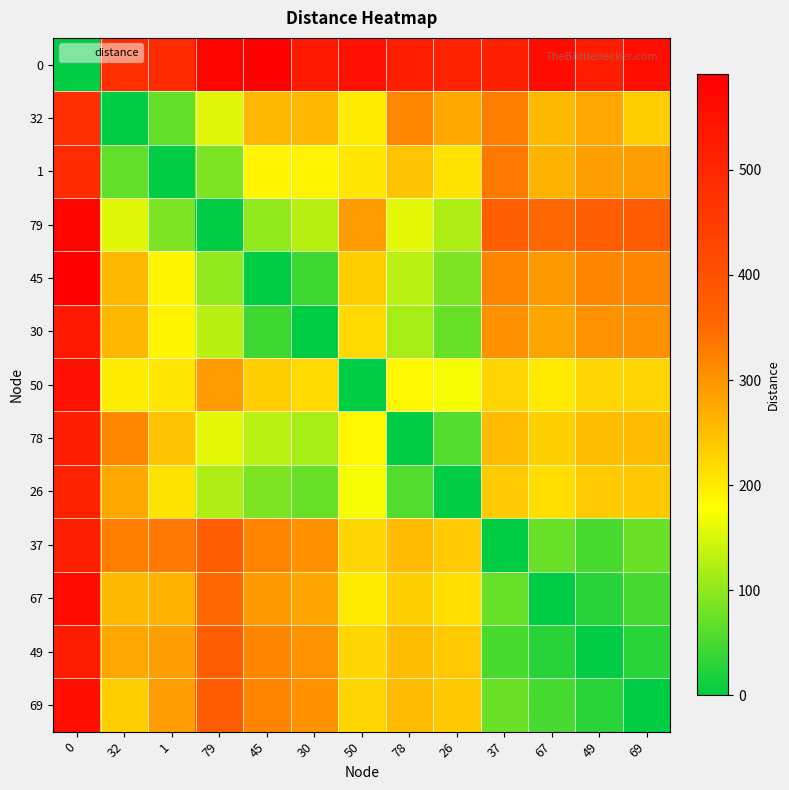

Reading left to right, what are all the values shown in this chart?

0: 0=0	32=483	1=490	79=577	45=591	30=532	50=551	78=517	26=511	37=514	67=563	49=521	69=559
32: 0=483	32=0	1=69	79=156	45=258	30=260	50=198	78=315	26=278	37=326	67=258	49=280	69=235
1: 0=490	32=69	1=0	79=87	45=189	30=191	50=205	78=246	26=209	37=333	67=265	49=287	69=289
79: 0=577	32=156	1=87	79=0	45=102	30=129	50=292	78=159	26=122	37=375	67=352	49=374	69=376
45: 0=591	32=258	1=189	79=102	45=0	30=45	50=235	78=130	26=87	37=318	67=295	49=317	69=319
30: 0=532	32=260	1=191	79=129	45=45	30=0	50=221	78=116	26=73	37=304	67=281	49=303	69=305
50: 0=551	32=198	1=205	79=292	45=235	30=221	50=0	78=186	26=171	37=225	67=202	49=224	69=226
78: 0=517	32=315	1=246	79=159	45=130	30=116	50=186	78=0	26=57	37=254	67=231	49=253	69=255
26: 0=511	32=278	1=209	79=122	45=87	30=73	50=171	78=57	26=0	37=238	67=215	49=237	69=239
37: 0=514	32=326	1=333	79=375	45=318	30=304	50=225	78=254	26=238	37=0	67=73	49=51	69=75
67: 0=563	32=258	1=265	79=352	45=295	30=281	50=202	78=231	26=215	37=73	67=0	49=28	69=50
49: 0=521	32=280	1=287	79=374	45=317	30=303	50=224	78=253	26=237	37=51	67=28	49=0	69=30
69: 0=559	32=235	1=289	79=376	45=319	30=305	50=226	78=255	26=239	37=75	67=50	49=30	69=0